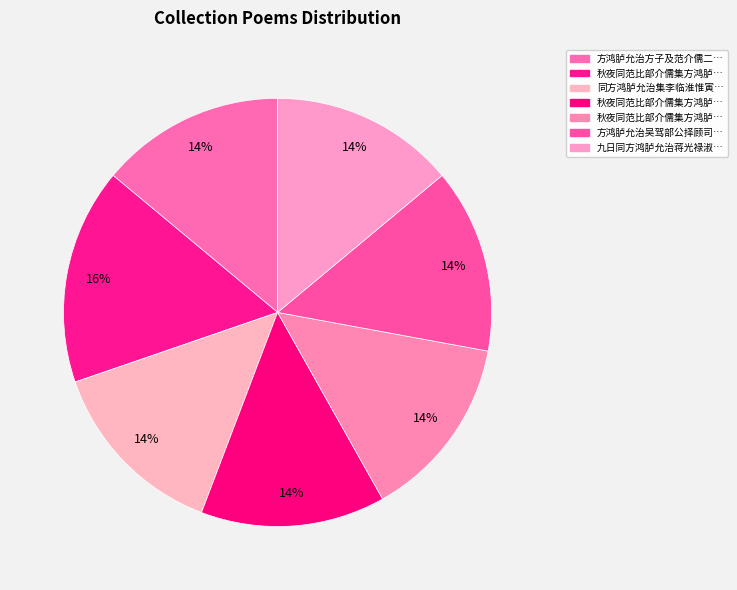

Count the number of slices in the pie.

7